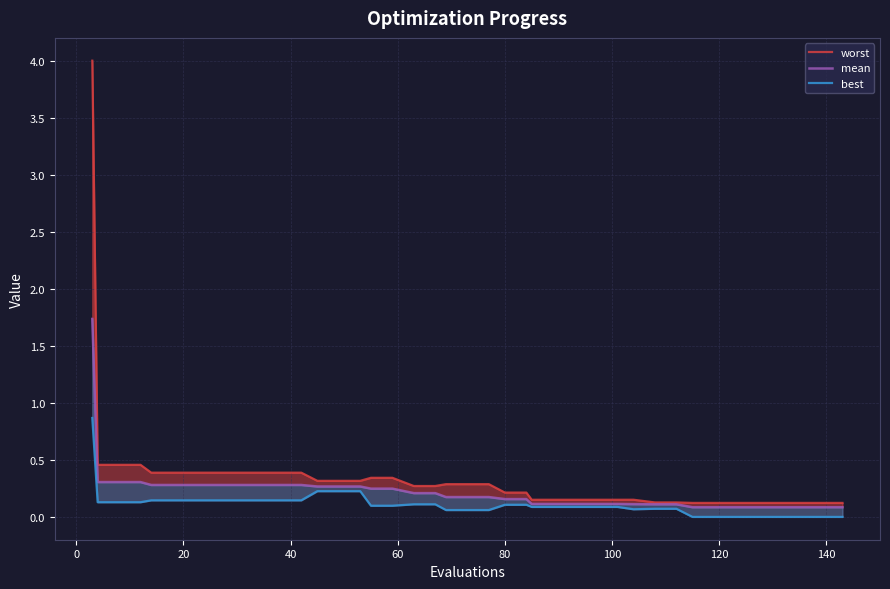

True or false: best and mean cross at least once.

False